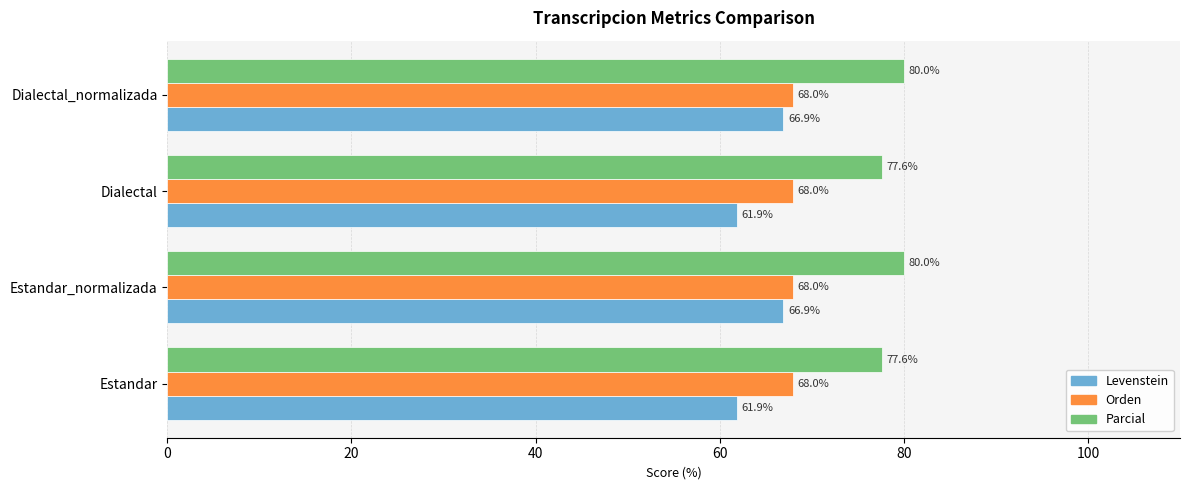

Is the value of Levenstein at Dialectal greater than the value of Orden at Dialectal_normalizada?

No